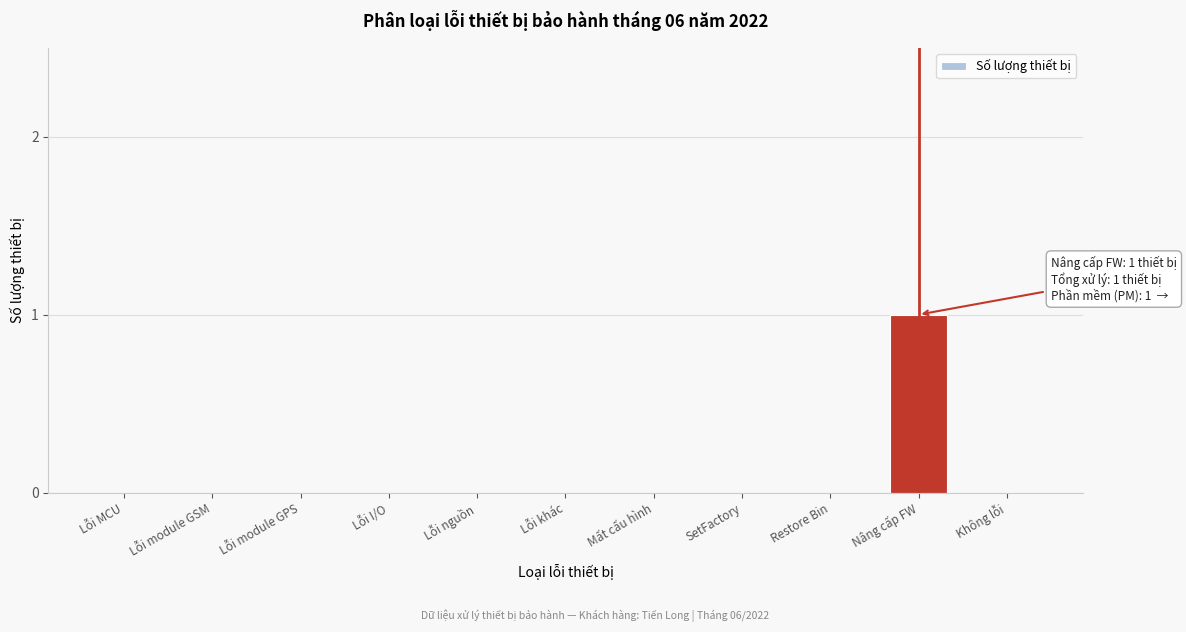

Reading left to right, extract all data points from this chart.

Lỗi MCU=0	Lỗi module GSM=0	Lỗi module GPS=0	Lỗi I/O=0	Lỗi nguồn=0	Lỗi khác=0	Mất cấu hình=0	SetFactory=0	Restore Bin=0	Nâng cấp FW=1	Không lỗi=0